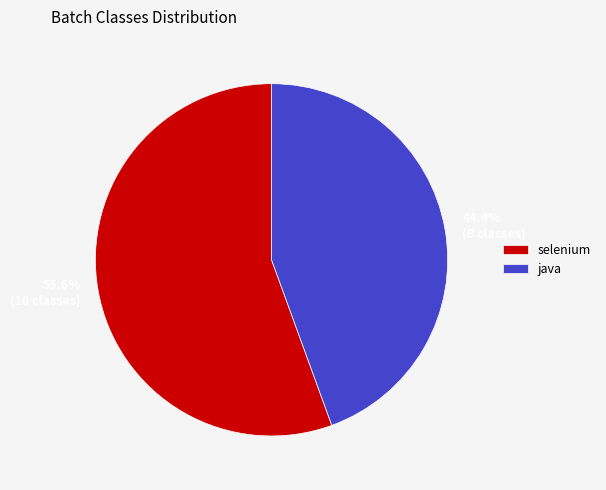

To the nearest percent, what is the difference between the largest and smallest slice percentages?

11%